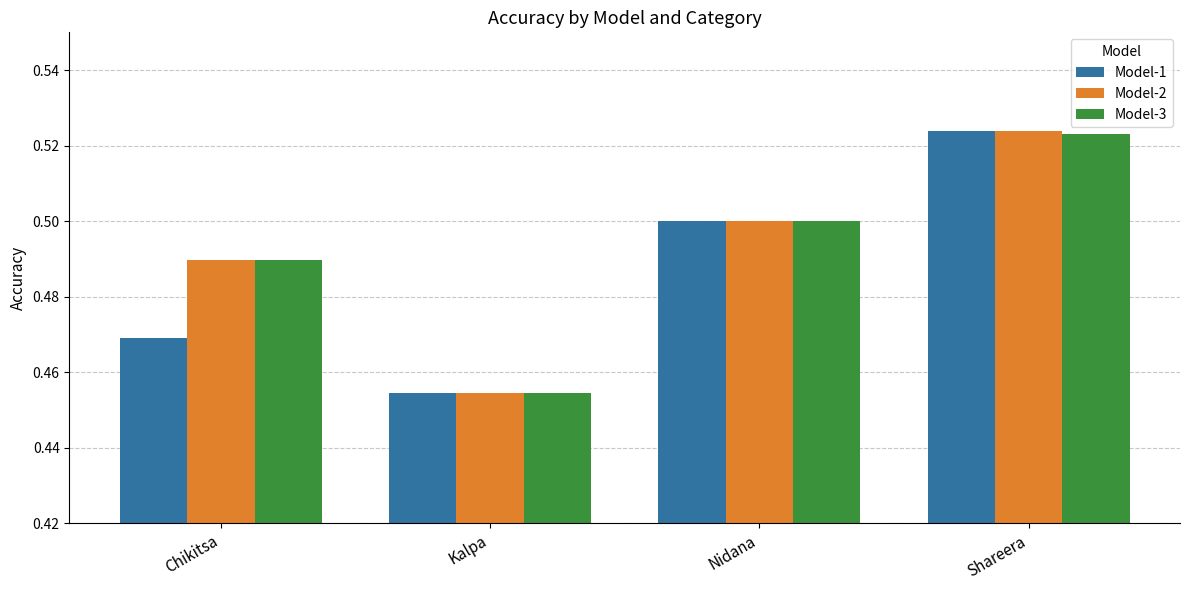

Which label corresponds to the largest value in the chart?

Shareera